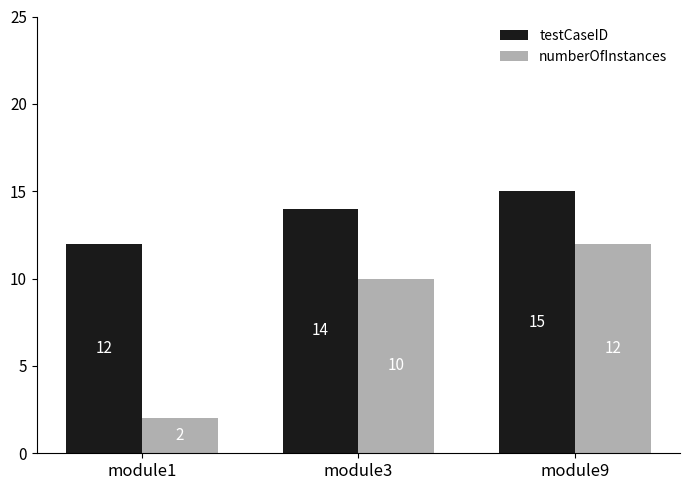

Is the value of numberOfInstances at module3 greater than the value of testCaseID at module1?

No